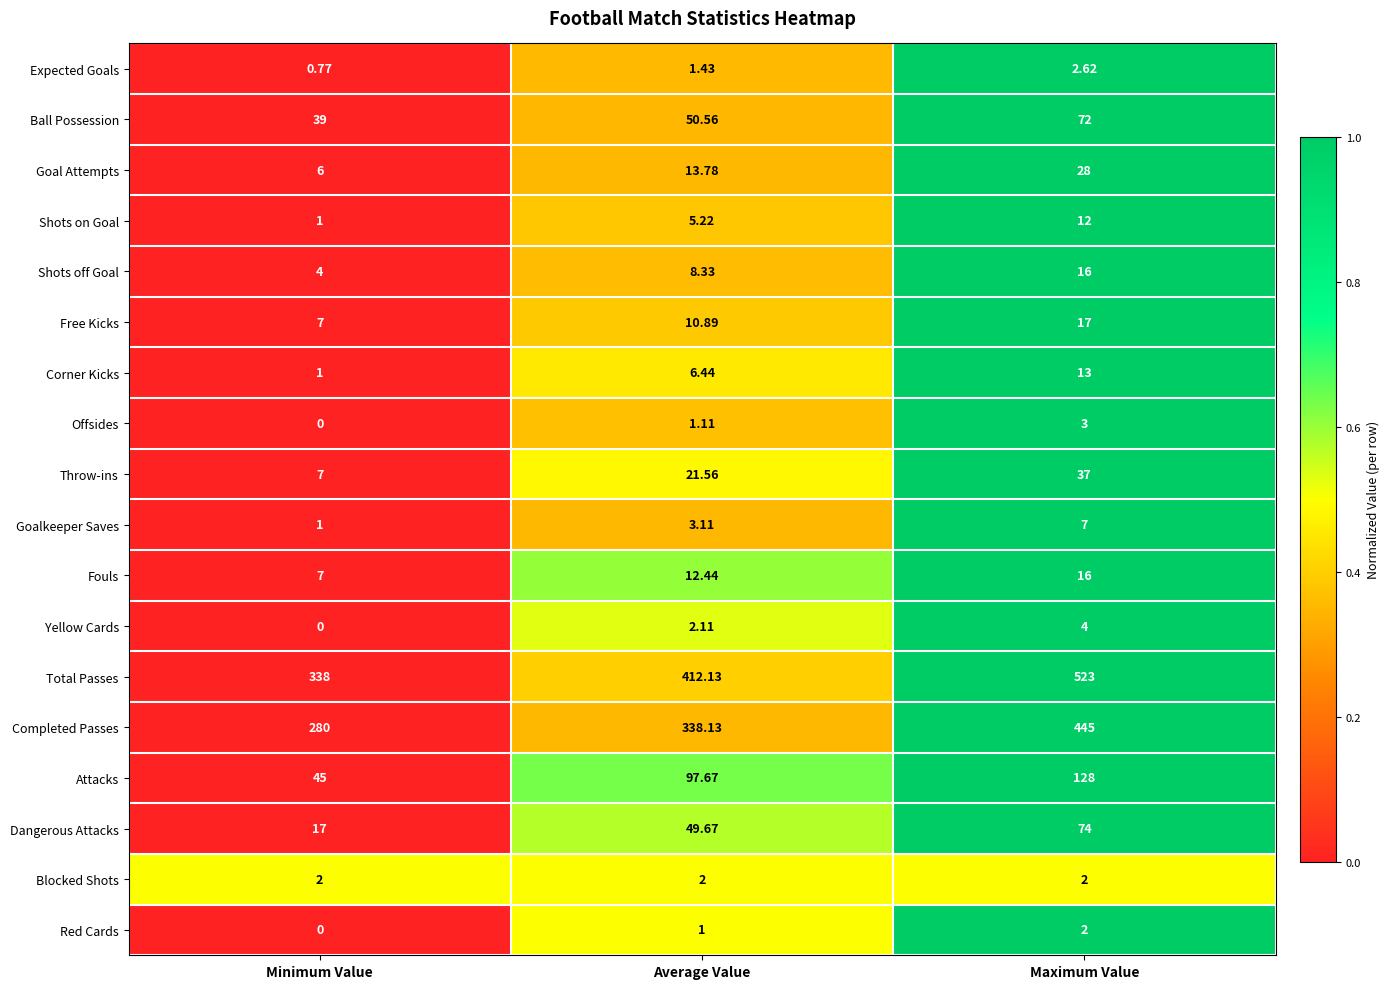

Which series has the largest total across all categories?

Total Passes